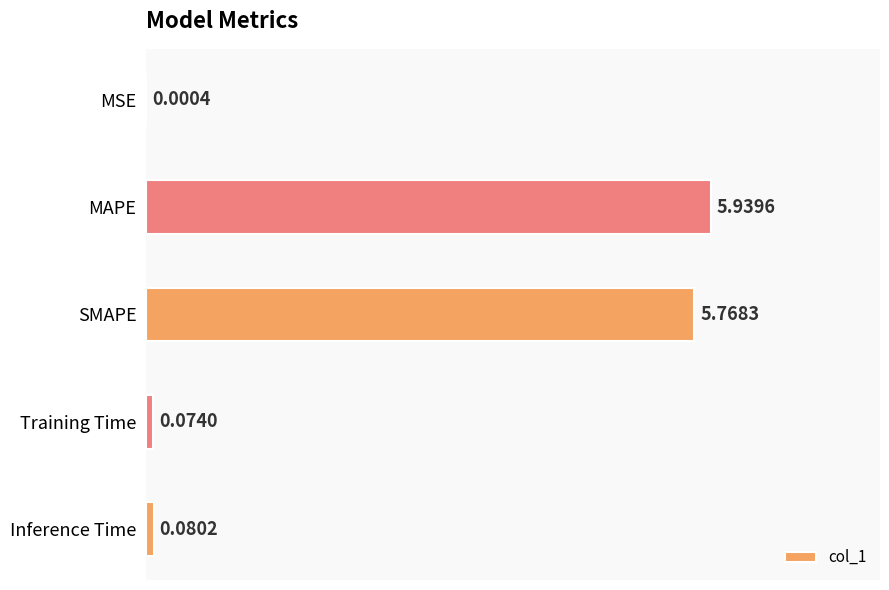

What is the sum of the values at MAPE and Inference Time?

6.0